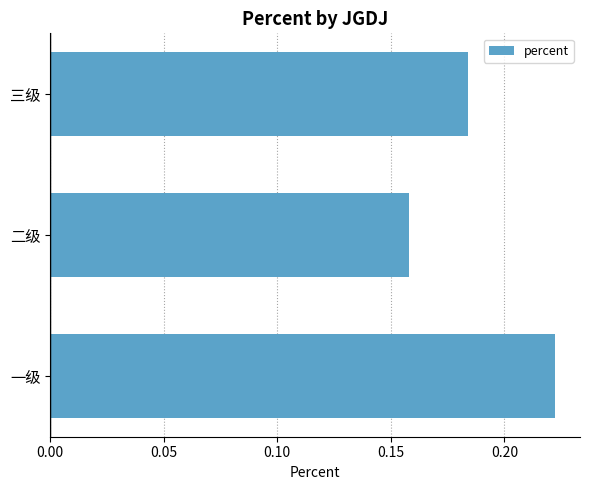

The value at 二级 is 0.1. True or false?

False